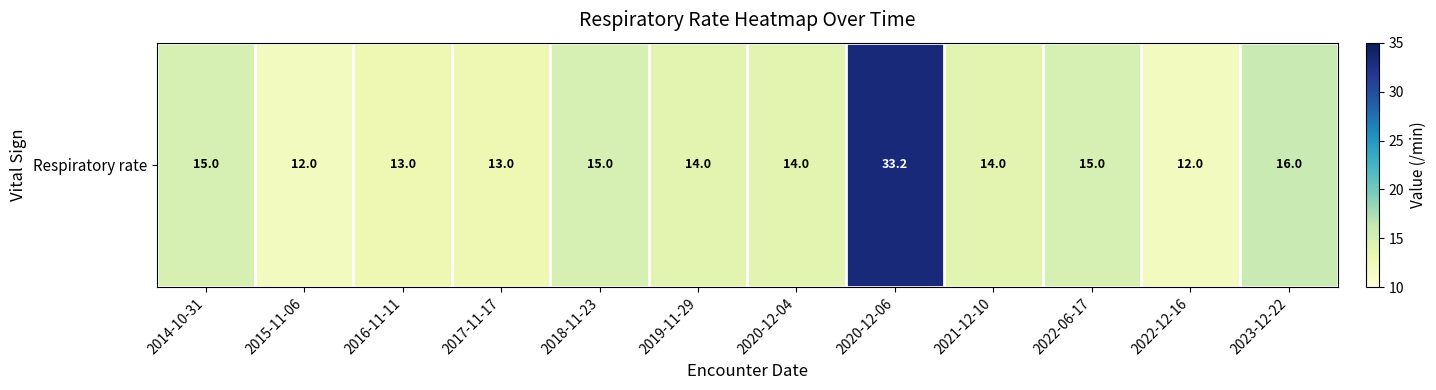

What is the difference between the values at 2022-12-16 and 2016-11-11?

1.0